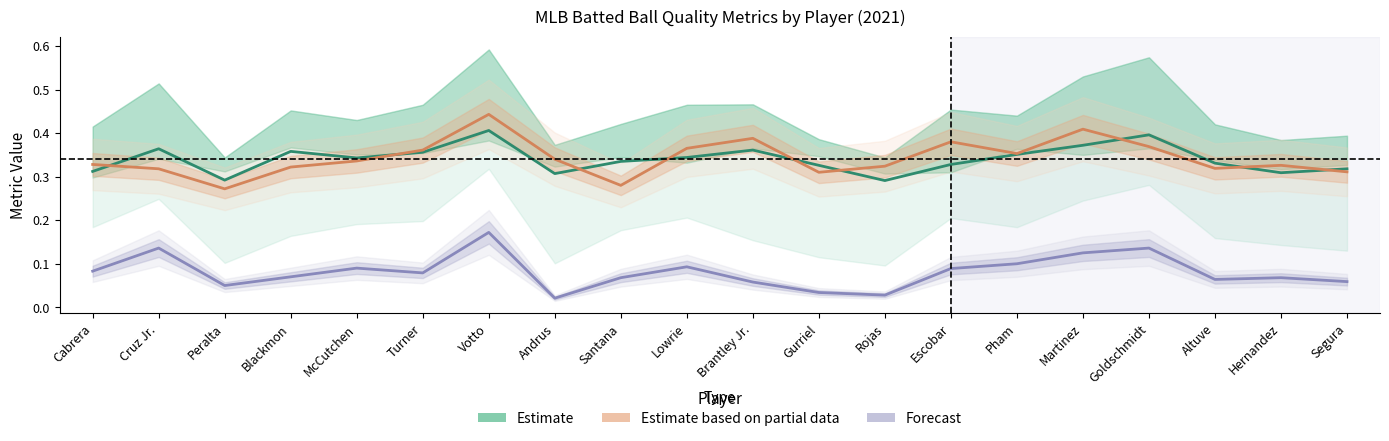

What is the approximate value of Estimate at Pham?

0.4